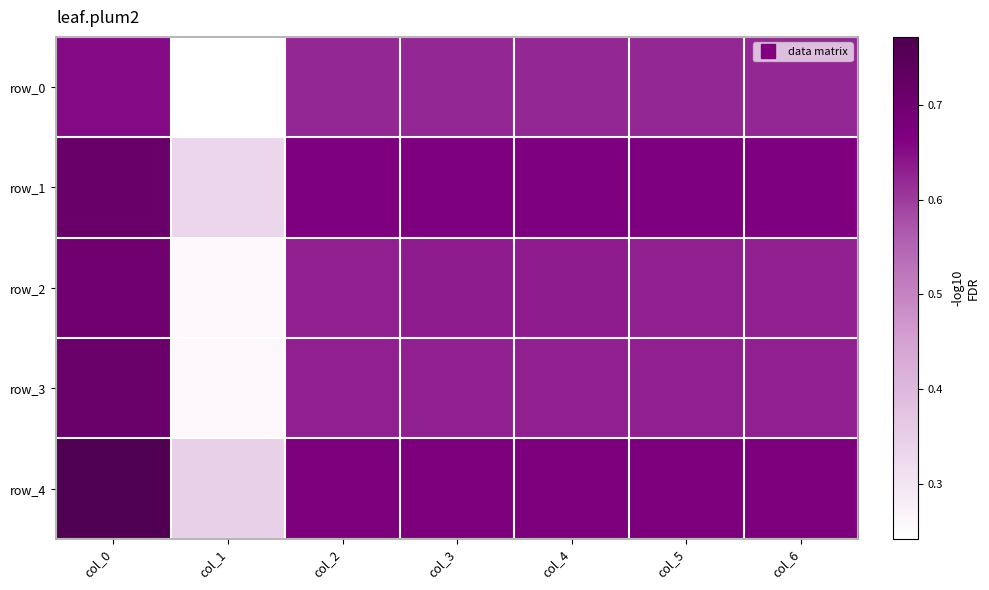

Count the number of data series in this chart.

5